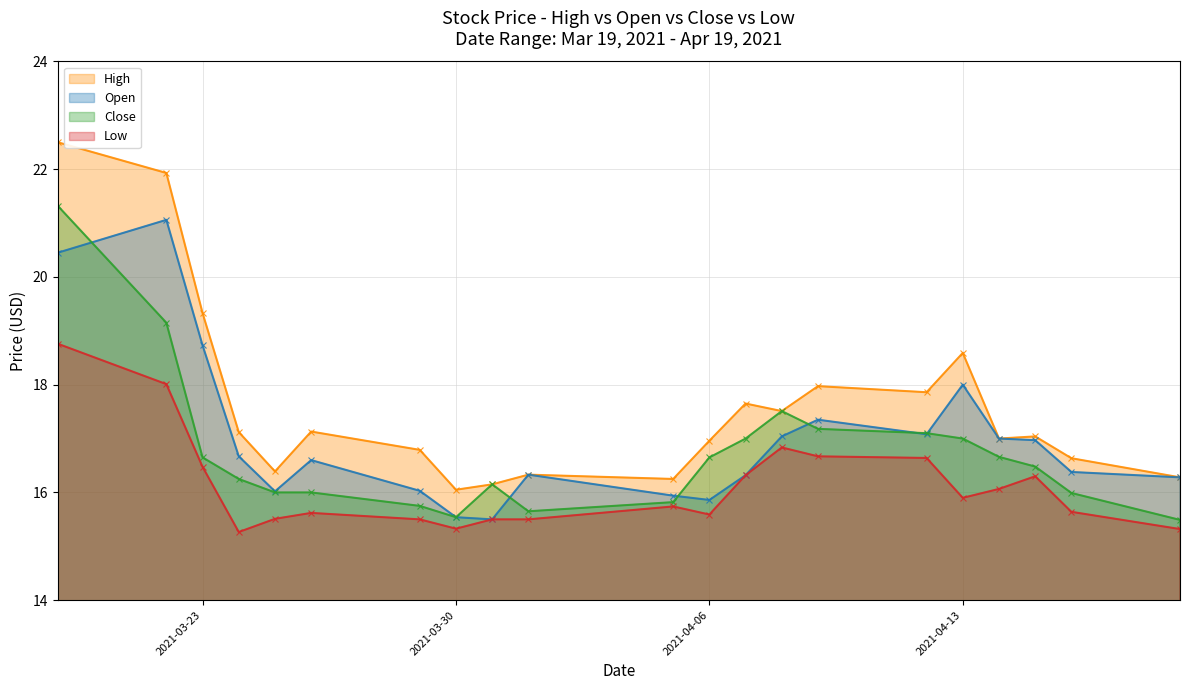

In Open, how many points are higher than both neighbors (excluding endpoints)?

5